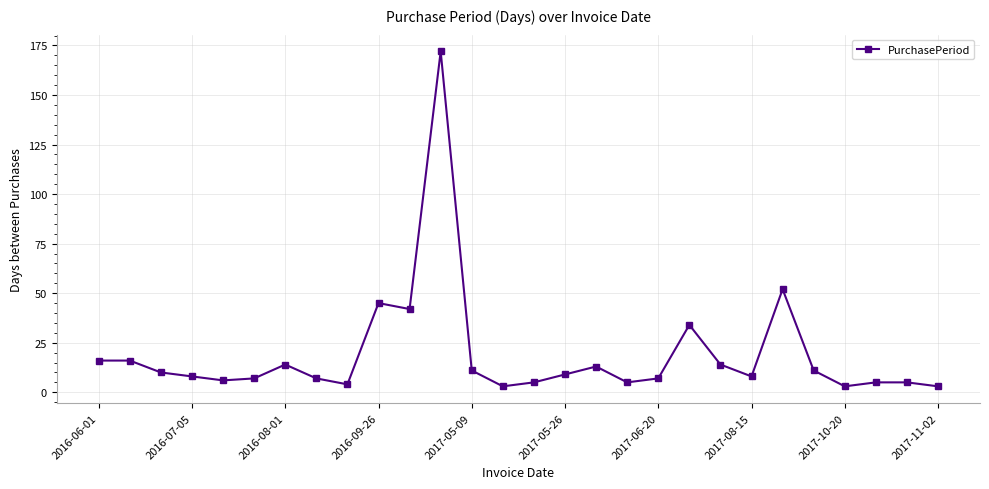

True or false: there are more than 0 points higher than both neighbors.

True